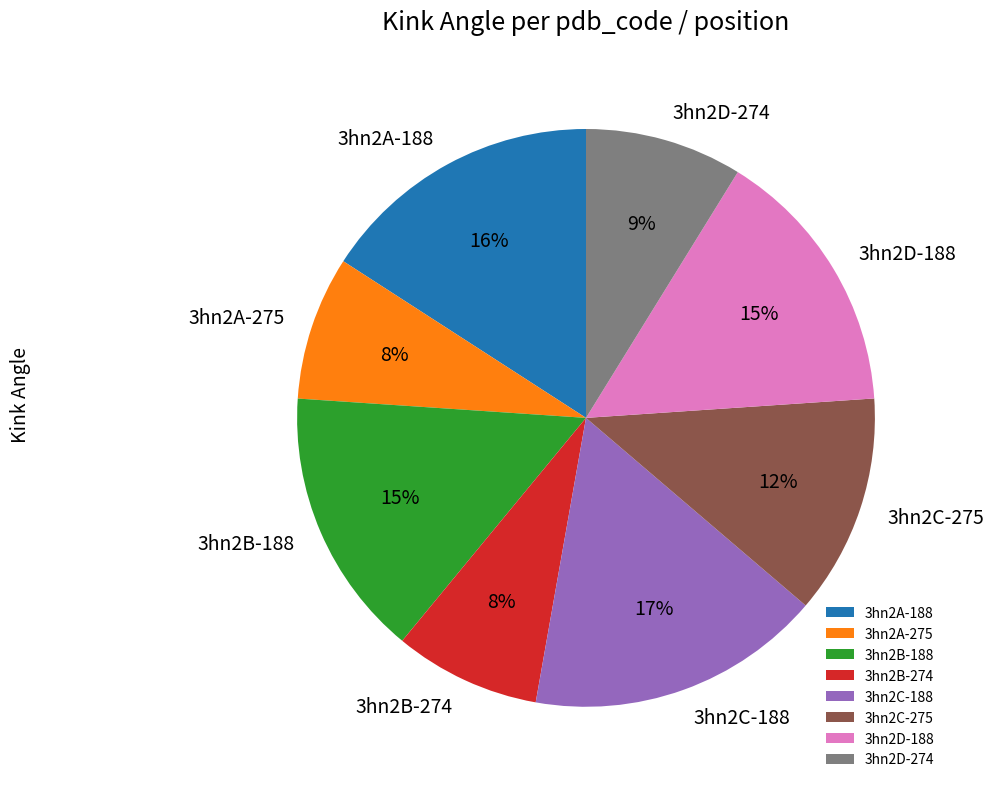

The 3hn2D-188 slice represents 1% of the pie. True or false?

False